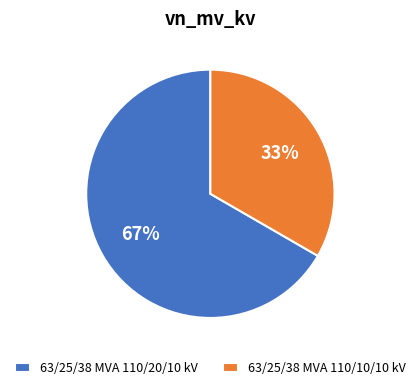

What is the smallest slice in the pie chart?

63/25/38 MVA 110/10/10 kV